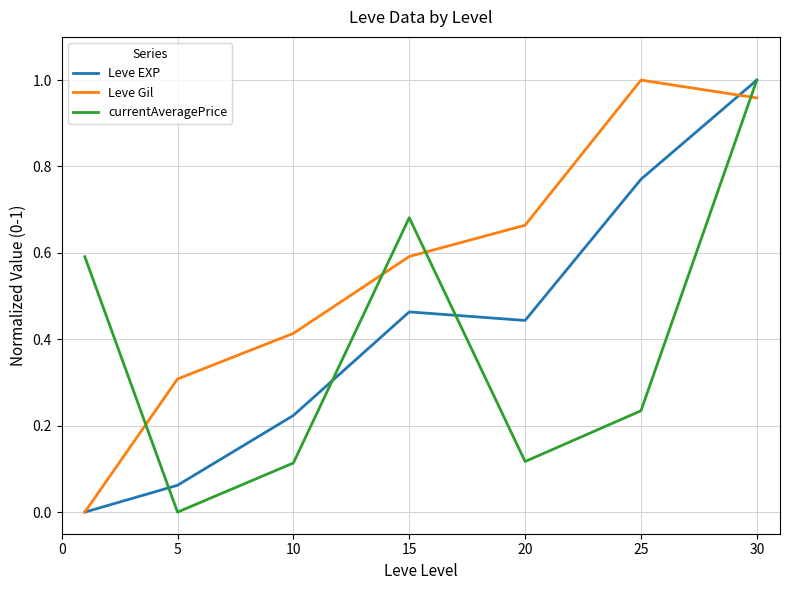

Which series has the largest total across all categories?

Leve Gil